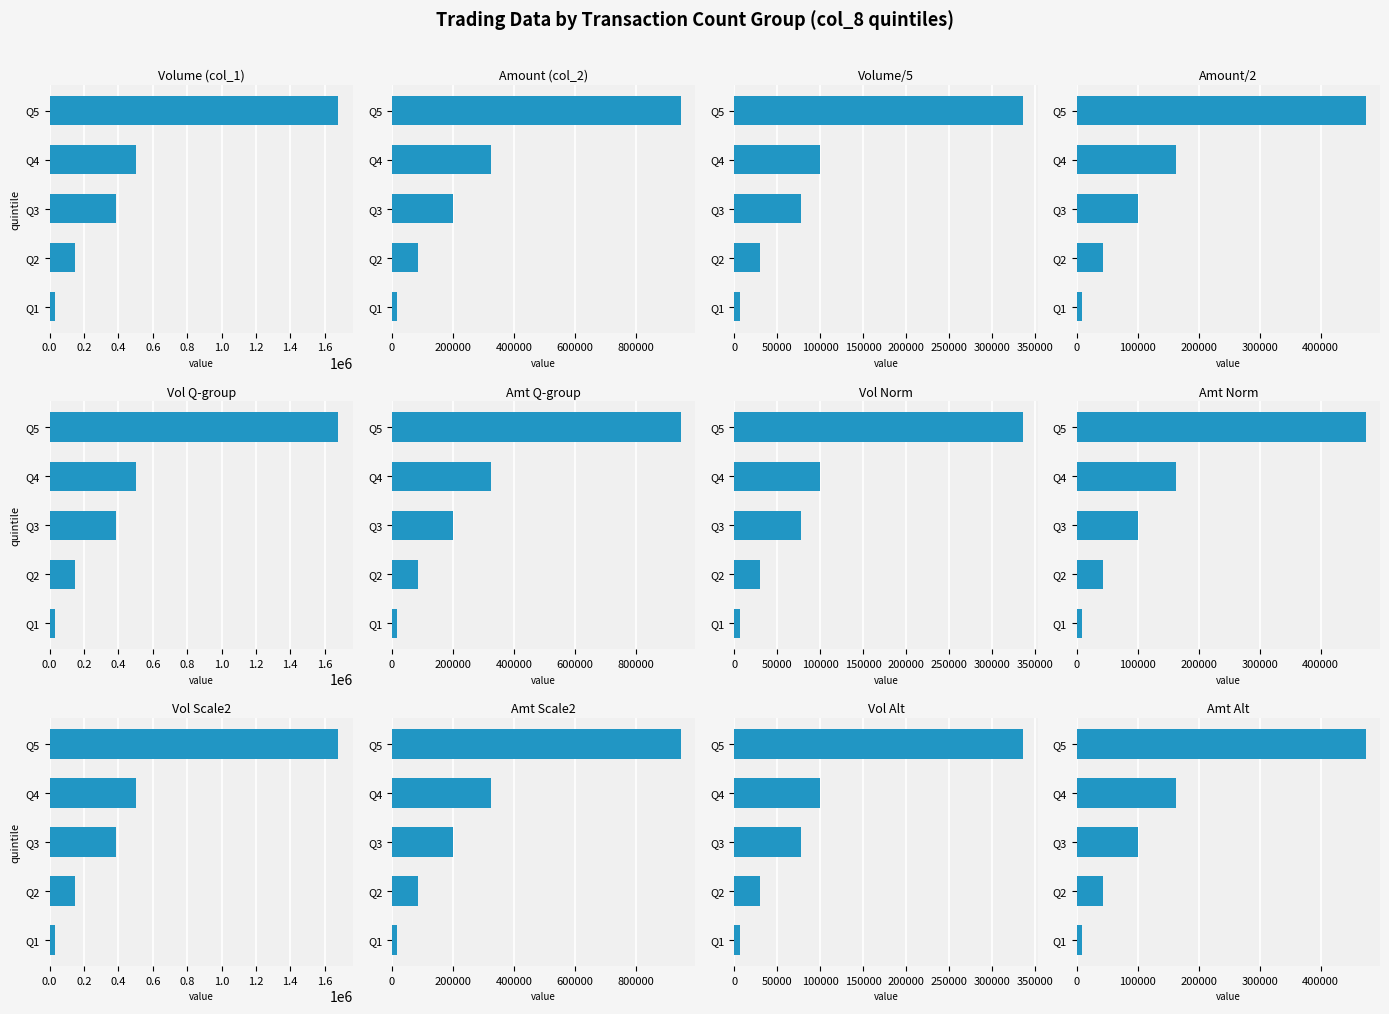

What is the change in value from Q2 to Q5?

+431015